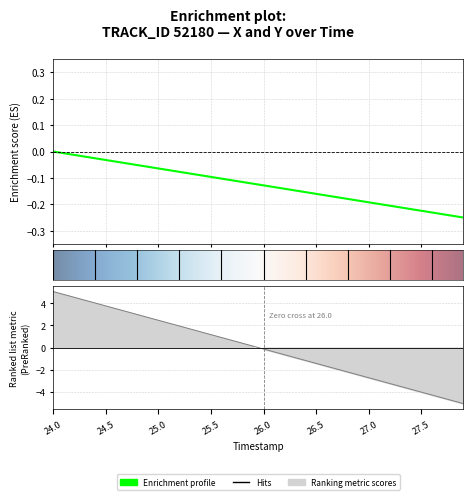

True or false: Y has more than 1 points higher than both neighbors.

False